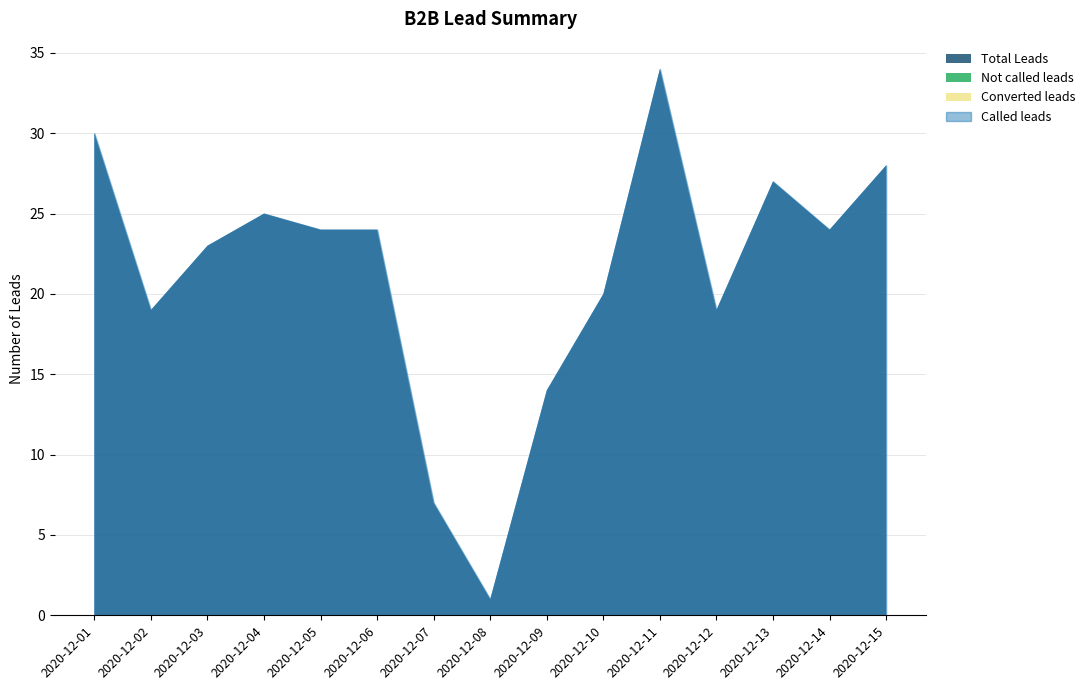

The value of Total Leads at 2020-12-09 is 4. True or false?

False